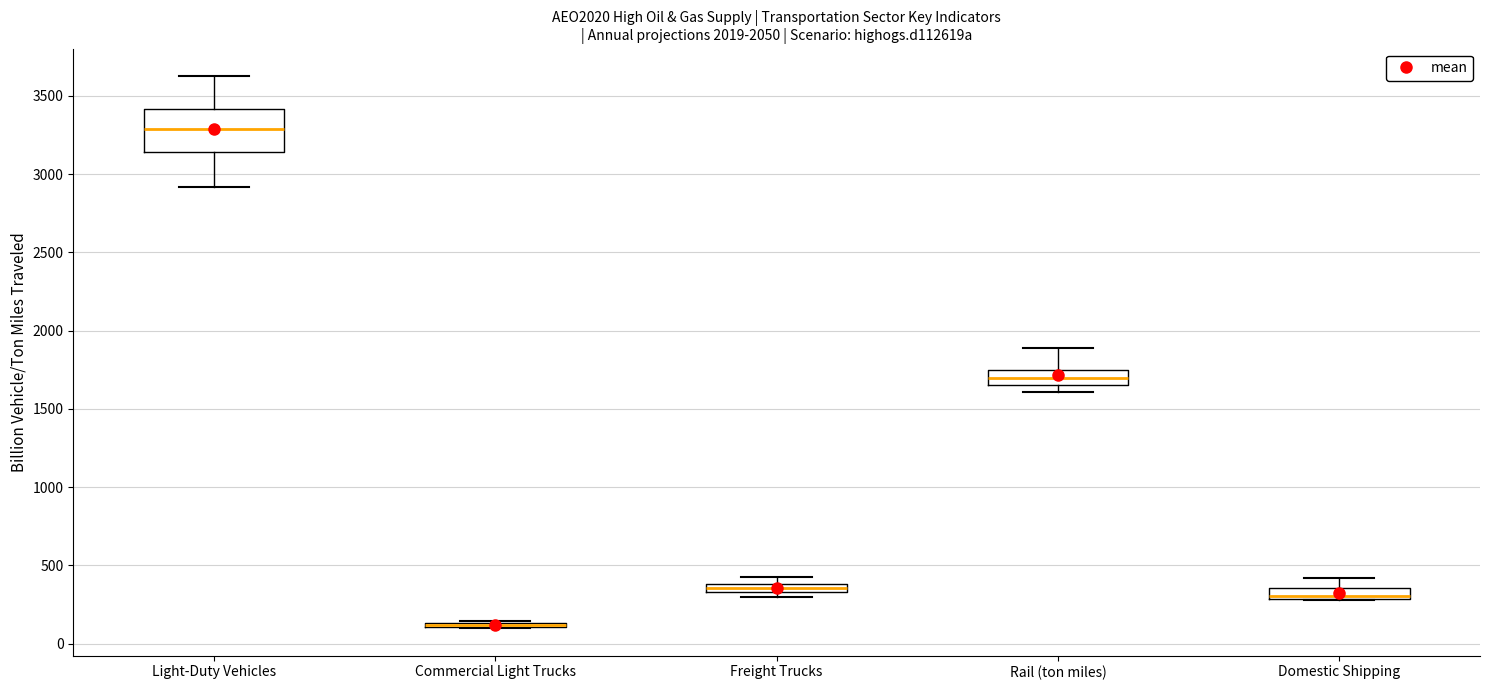

Which box is the tallest, from its lower edge to its upper edge?

Light-Duty Vehicles